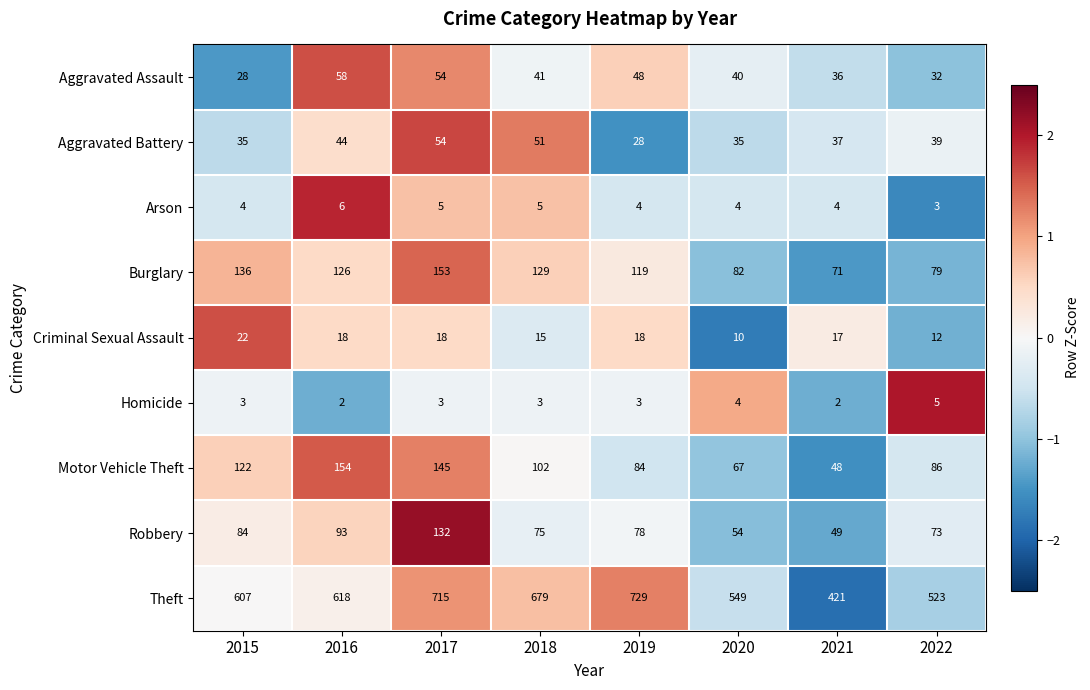

What is the sum of the Theft values at 2022 and 2017?

1238